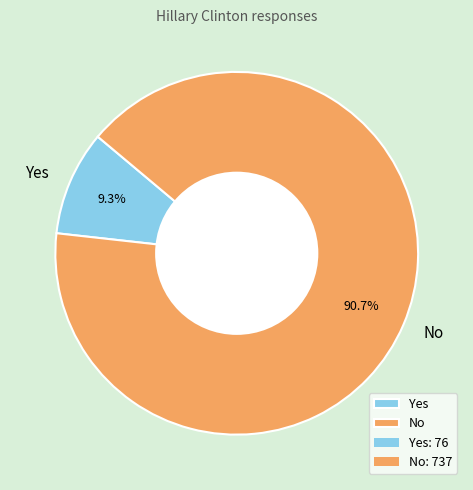

To the nearest percent, what is the difference between the No and Yes slice percentages?

81%